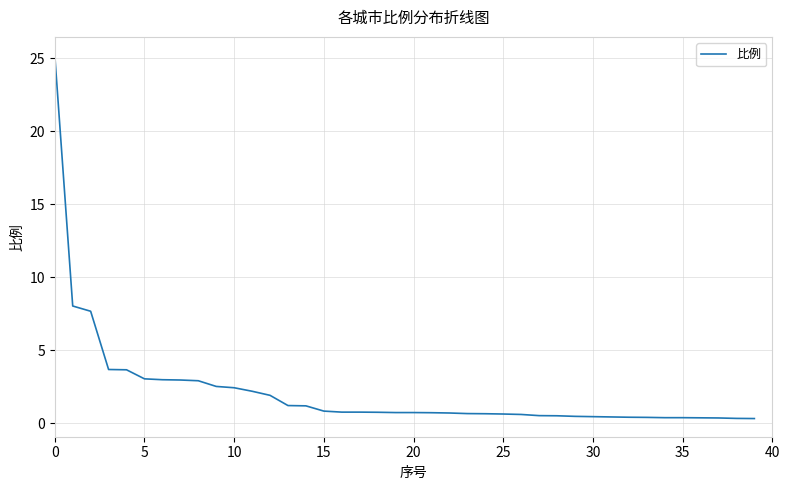

How many series are shown in this chart?

1